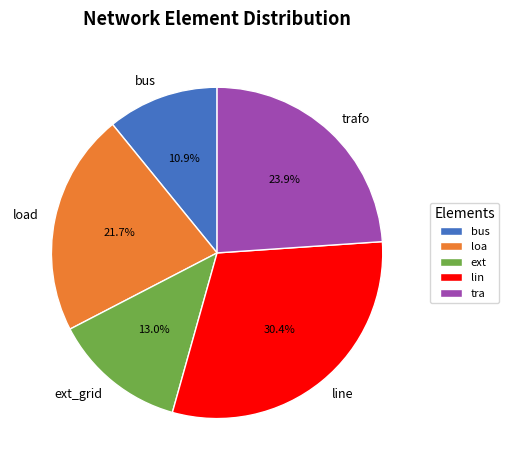

Rank the categories by value from lowest to highest.

bus, ext_grid, load, trafo, line